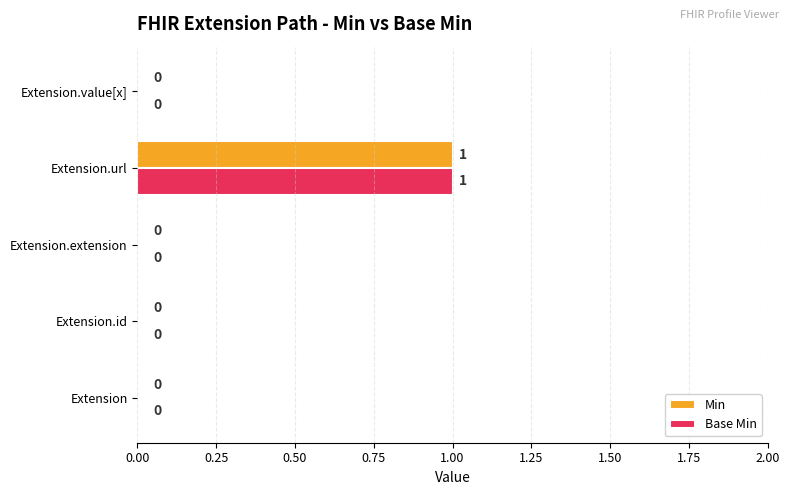

At which category is the sum across all series the highest?

Extension.url